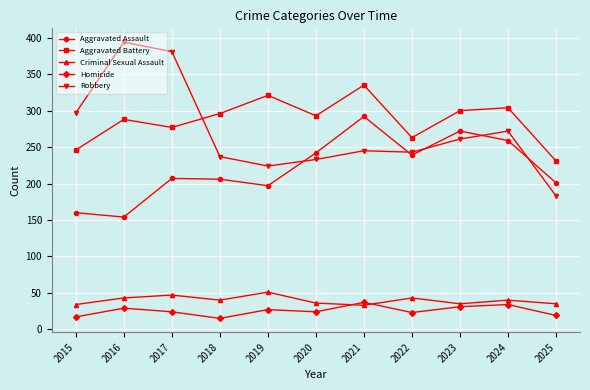

True or false: Robbery and Criminal Sexual Assault intersect in this chart.

False